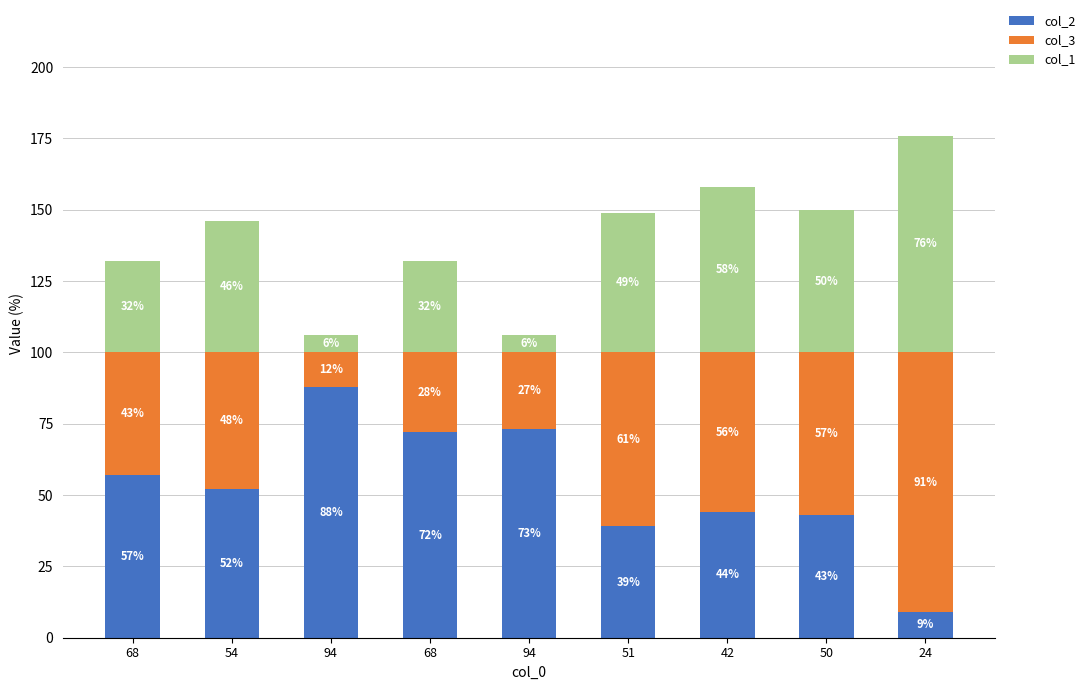

How many data points in col_2 are less than 52?

4